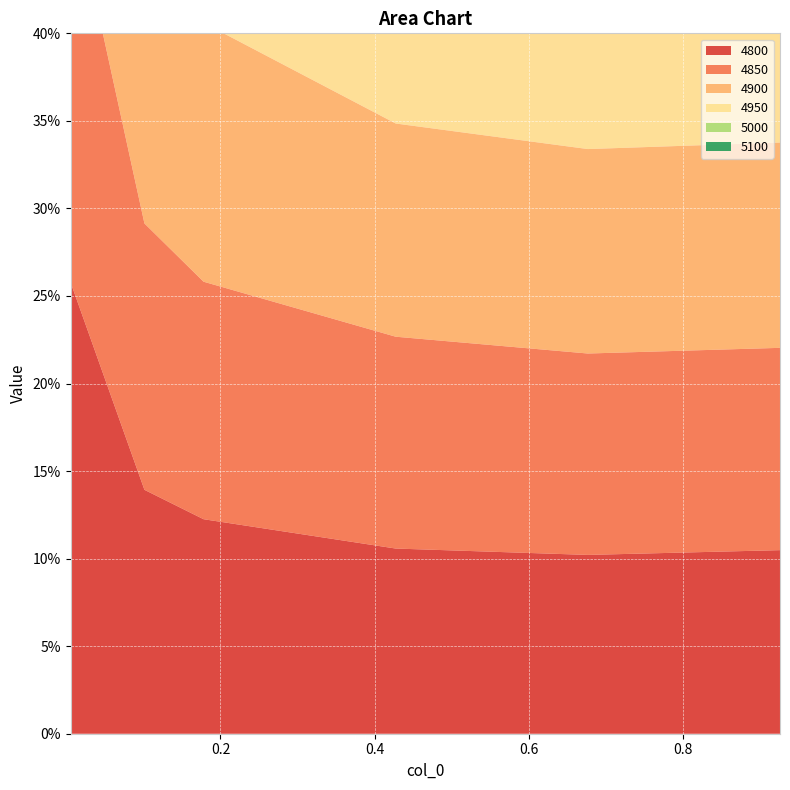

Reading left to right, transcribe all the data shown in this chart.

4800: 0.3	0.1	0.1	0.1	0.1	0.1
4850: 0.2	0.2	0.1	0.1	0.1	0.1
4900: 0.2	0.2	0.1	0.1	0.1	0.1
4950: 0.2	0.2	0.2	0.1	0.1	0.1
5000: 0.2	0.2	0.2	0.1	0.1	0.1
5100: 0.3	0.2	0.2	0.1	0.1	0.1